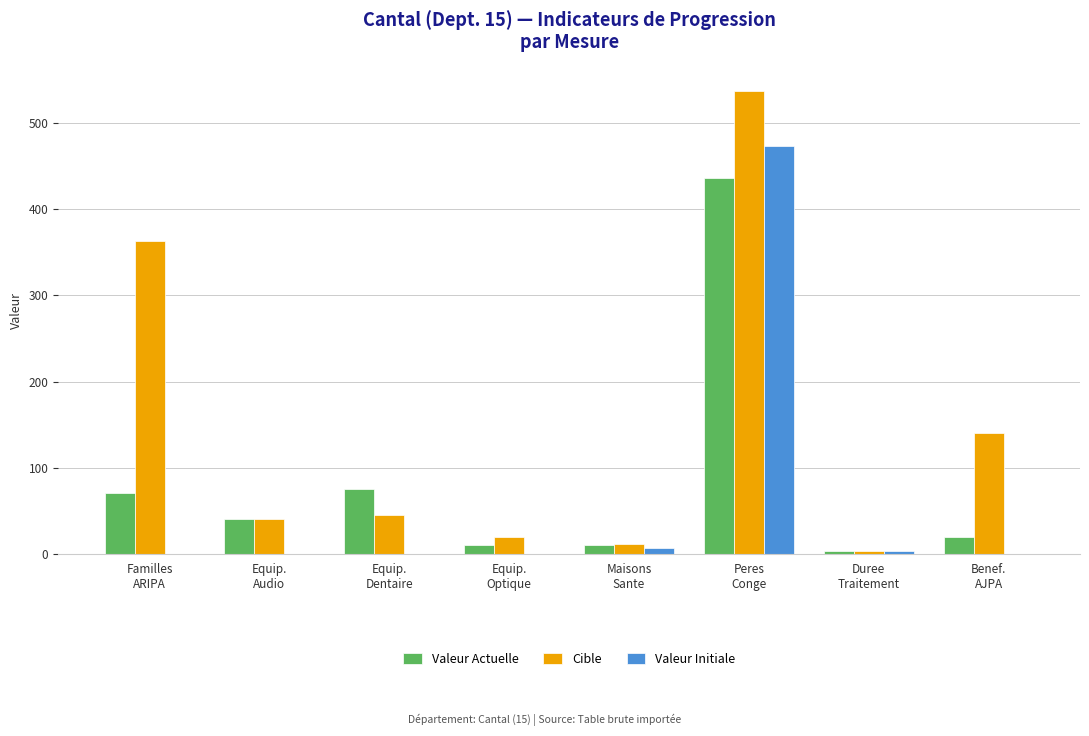

What is the greatest value displayed?

538.0